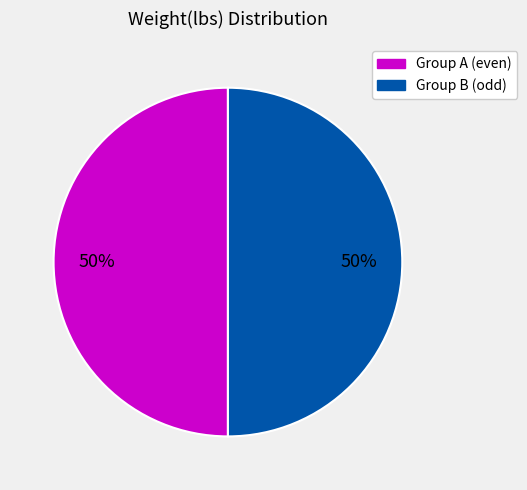

Count the number of slices in the pie.

2